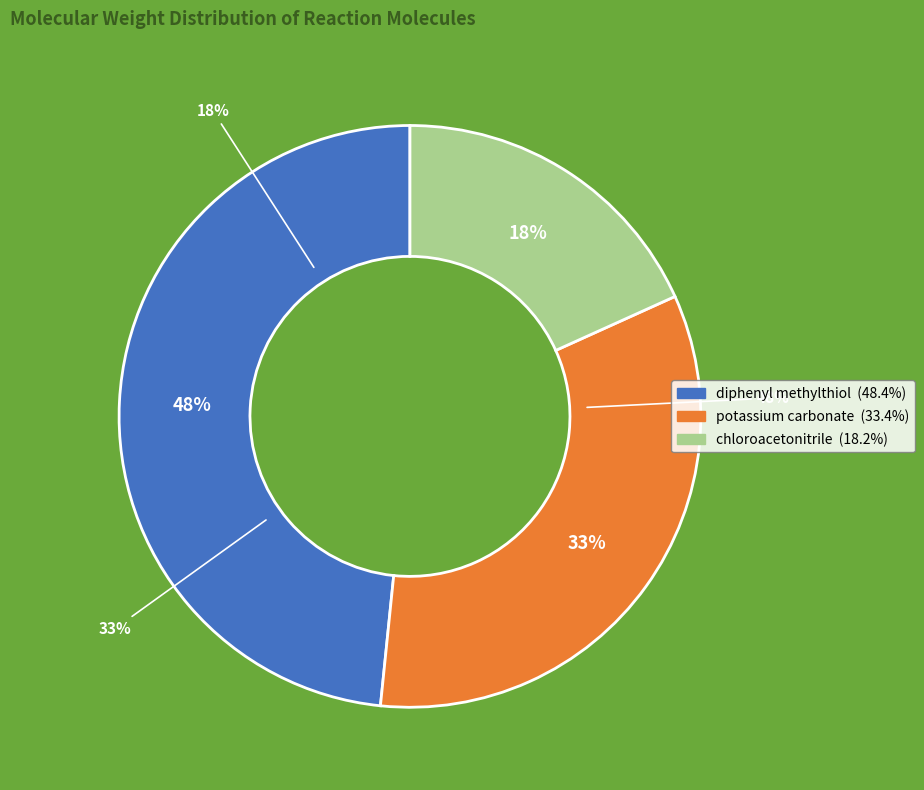

To the nearest percent, what percentage of the pie is chloroacetonitrile?

18%